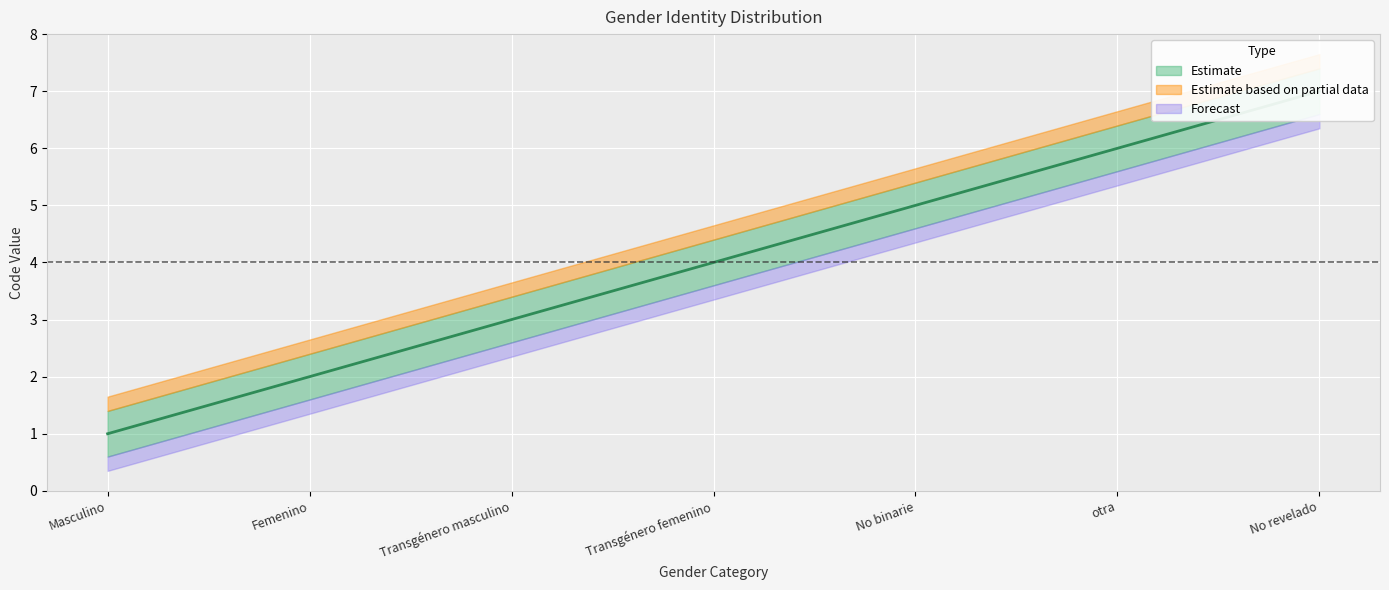

Is this an area chart (filled region under the line)?

No